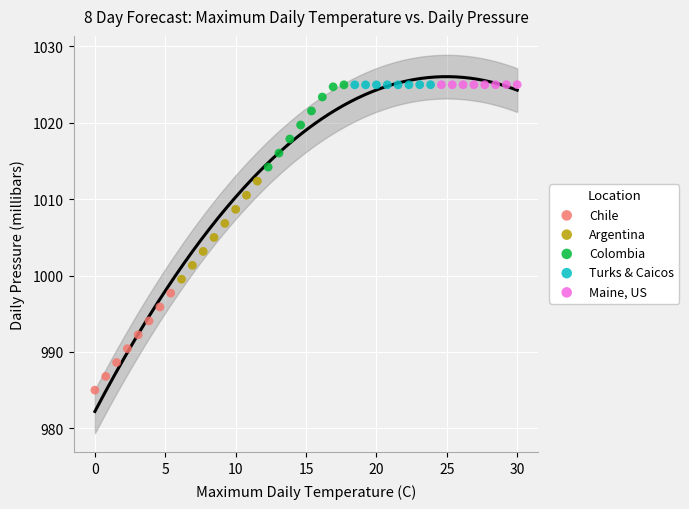

Which series contains the lowest Y value?

Chile